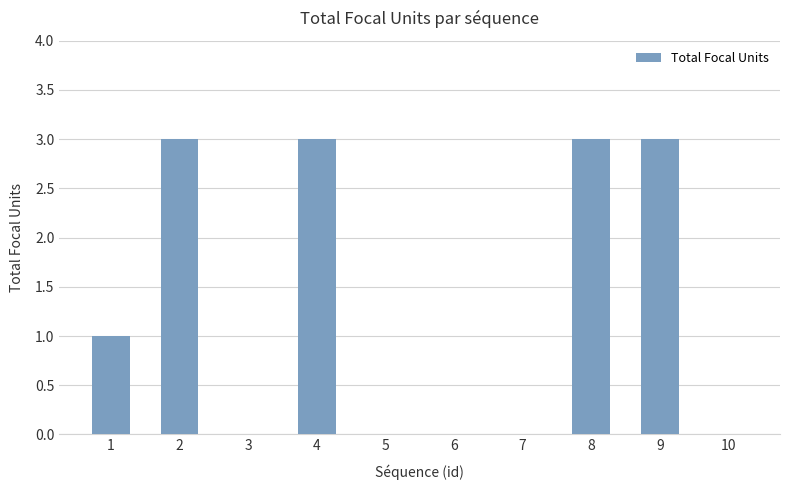

What is the sum of the values at 7 and 1?

1